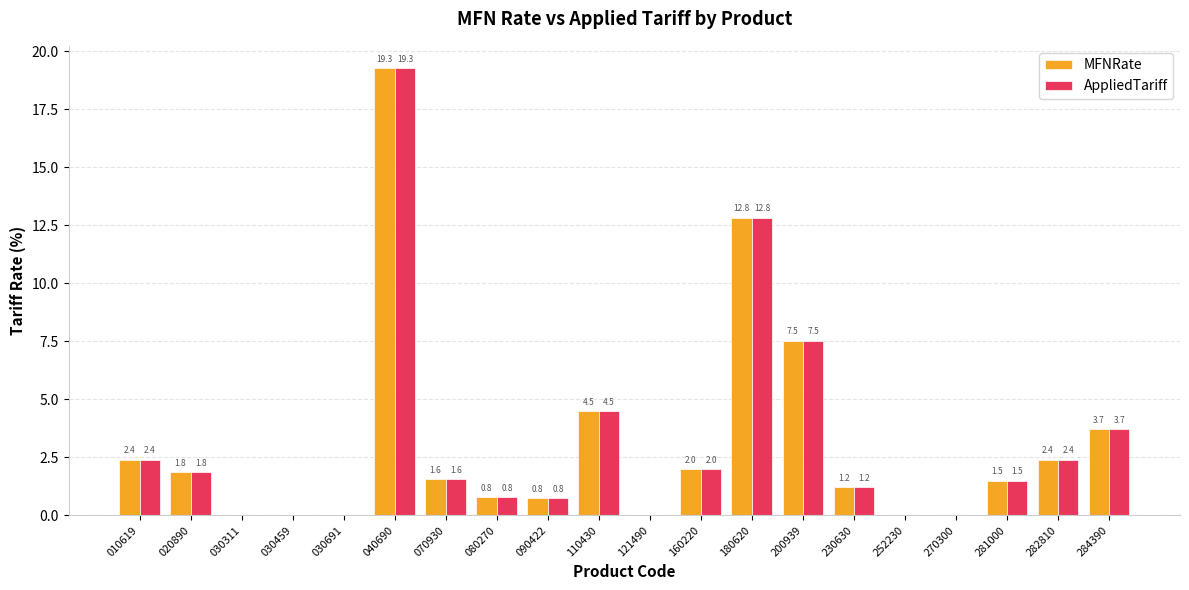

Reading right to left, transcribe all the data shown in this chart.

MFNRate: 284390=3.7	282810=2.4	281000=1.5	270300=0.0	252230=0.0	230630=1.2	200939=7.5	180620=12.8	160220=2.0	121490=0.0	110430=4.5	090422=0.8	080270=0.8	070930=1.6	040690=19.3	030691=0.0	030459=0.0	030311=0.0	020890=1.8	010619=2.4
AppliedTariff: 284390=3.7	282810=2.4	281000=1.5	270300=0.0	252230=0.0	230630=1.2	200939=7.5	180620=12.8	160220=2.0	121490=0.0	110430=4.5	090422=0.8	080270=0.8	070930=1.6	040690=19.3	030691=0.0	030459=0.0	030311=0.0	020890=1.8	010619=2.4